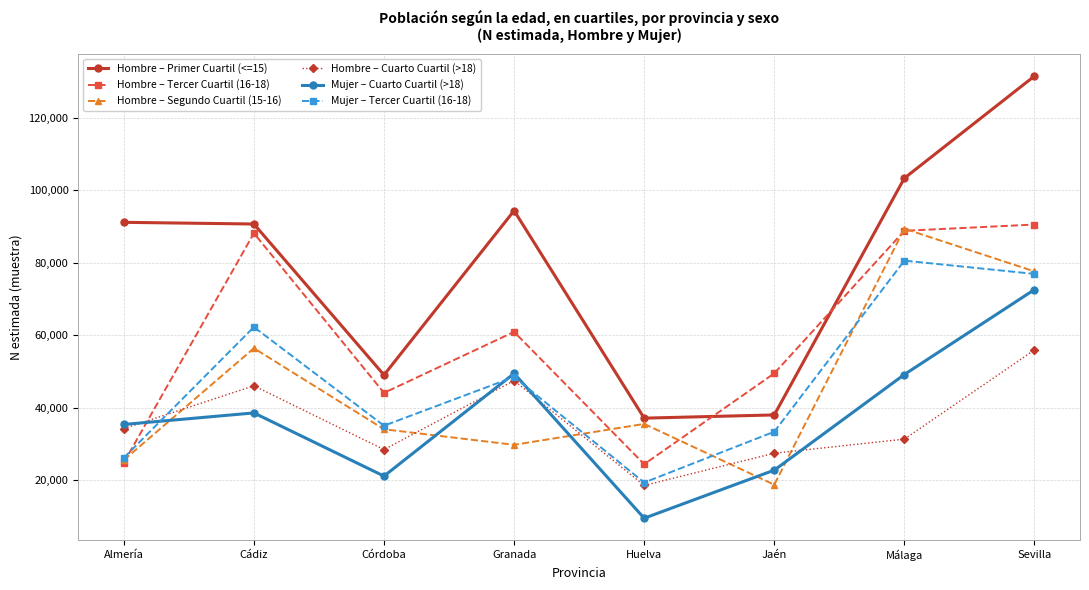

The value of Mujer – Tercer Cuartil (16-18) at Cádiz is 85798. True or false?

False